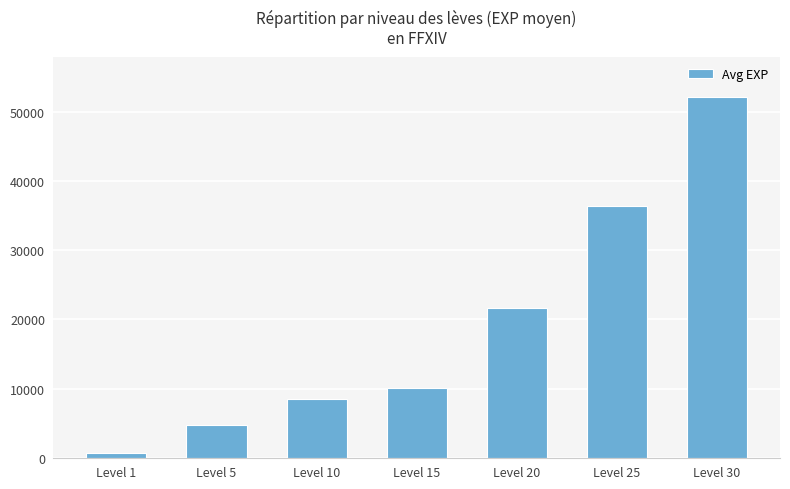

Where is the data nearest to the value 26425?

Level 20